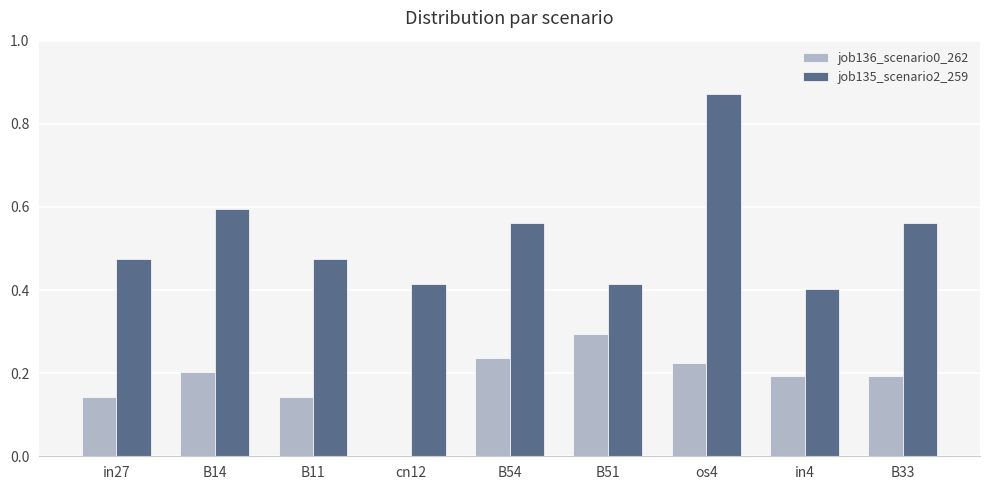

Between B11 and B33, which series saw the biggest shift?

job135_scenario2_259